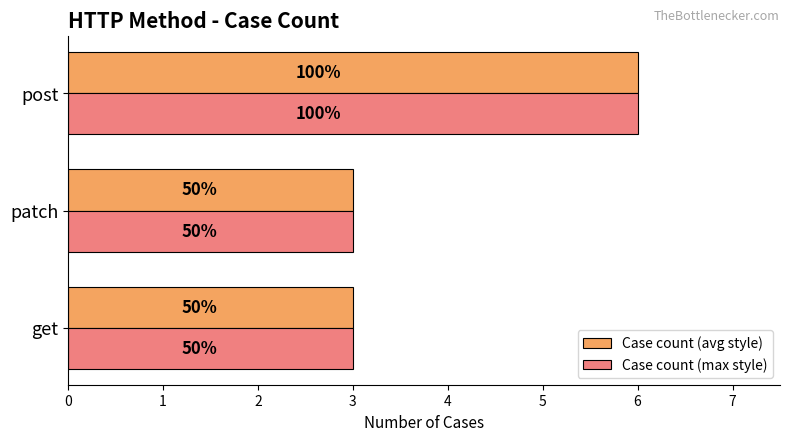

What are all the series names shown in the legend?

Case count (avg style), Case count (max style)